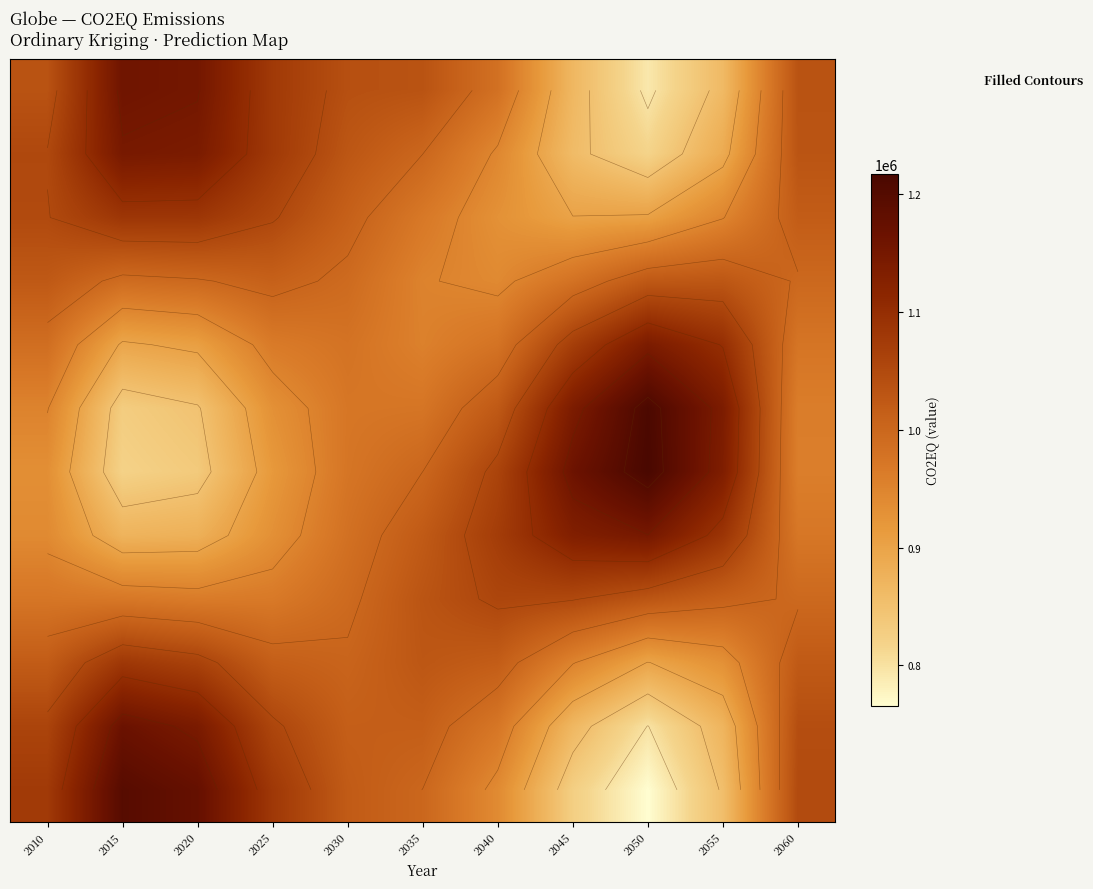

What is the total value across all series at 2030?

12011305.3